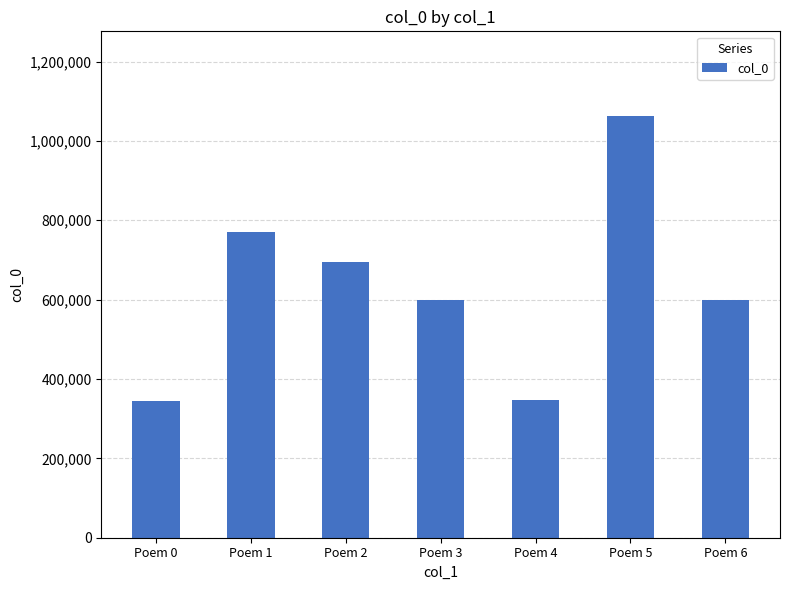

Which category has the highest value across all series?

Poem 5